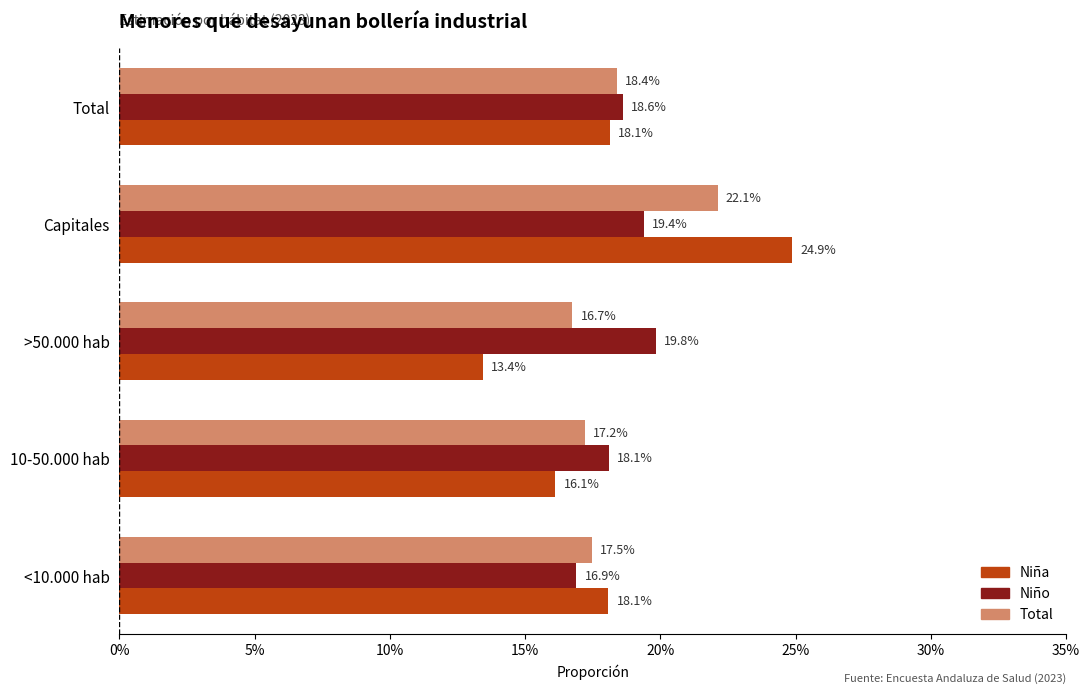

What are all the series names shown in the legend?

Niña, Niño, Total